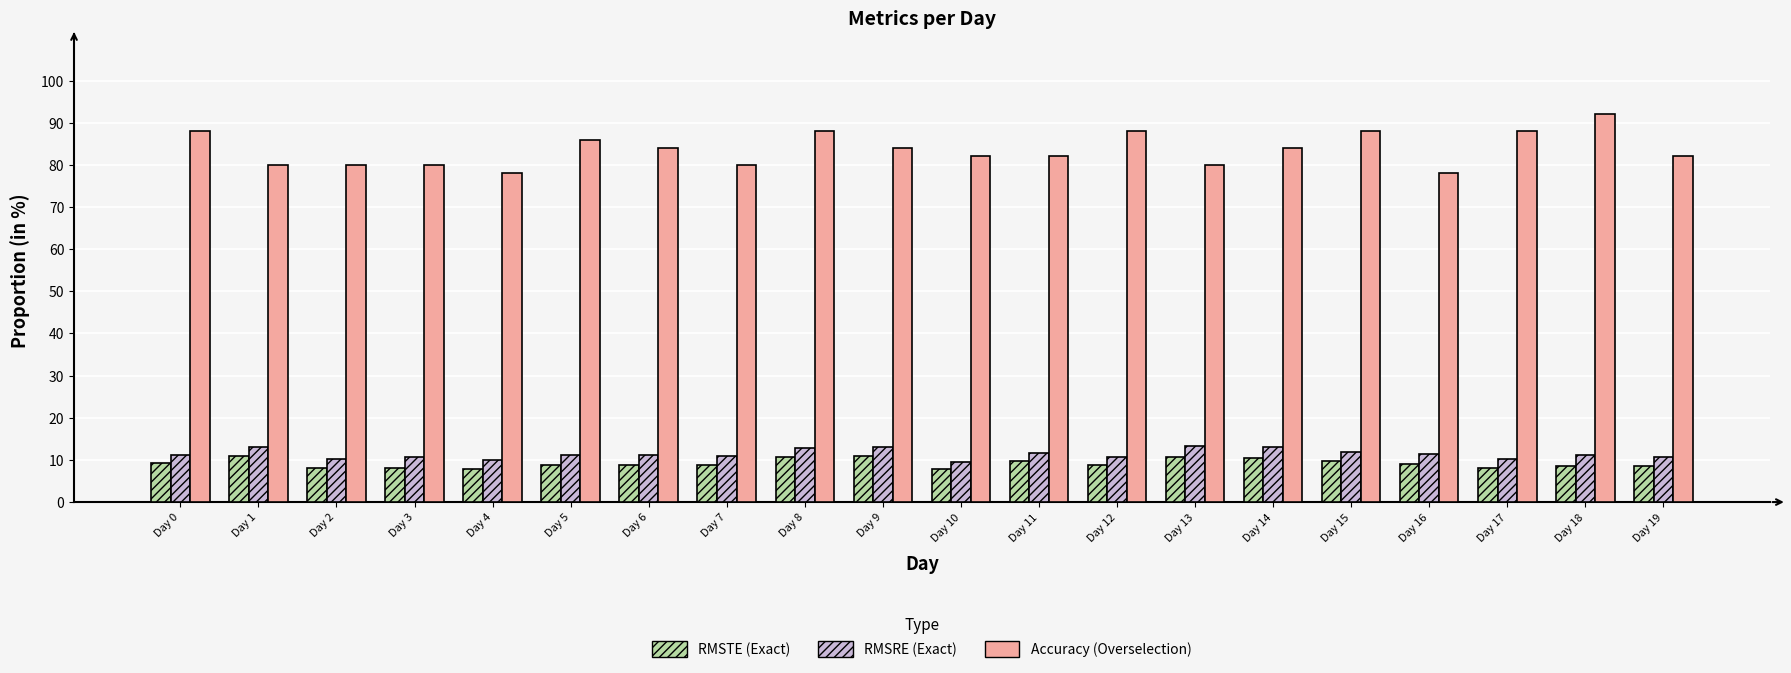

What is the spread (max minus min) of values at Day 13?

69.2